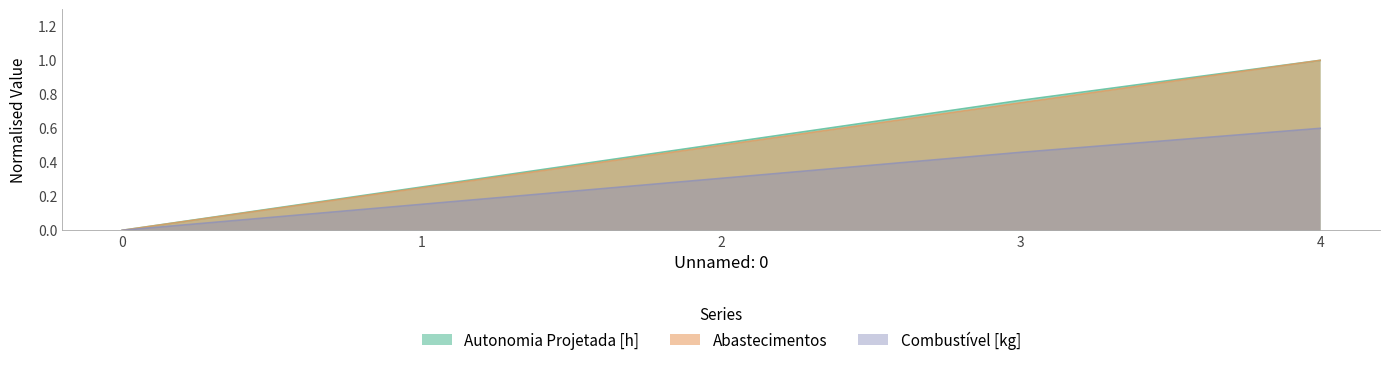

How many Autonomia Projetada [h] values are between 0 and 1?

5